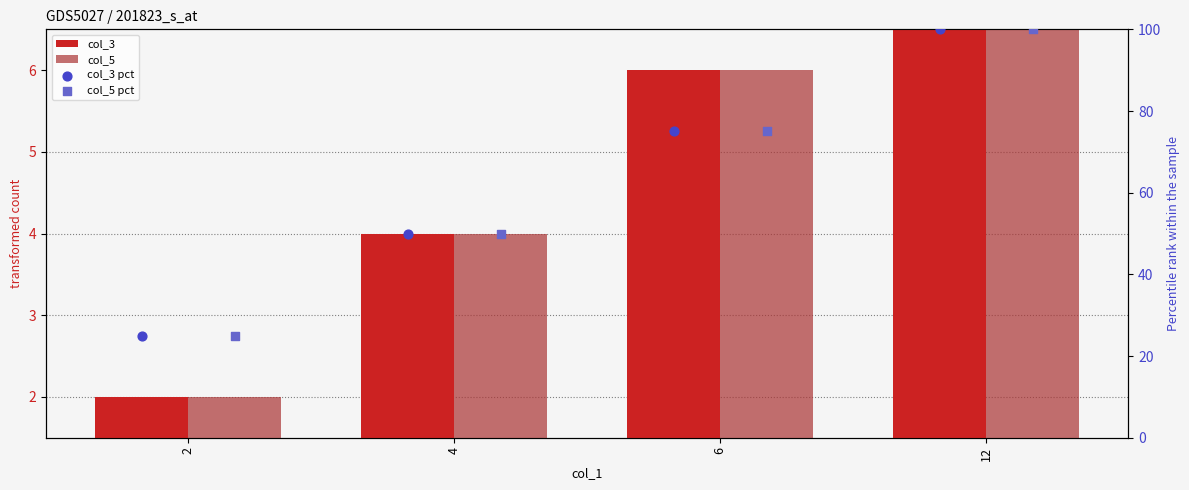

What is the total value across all series at 6?

162